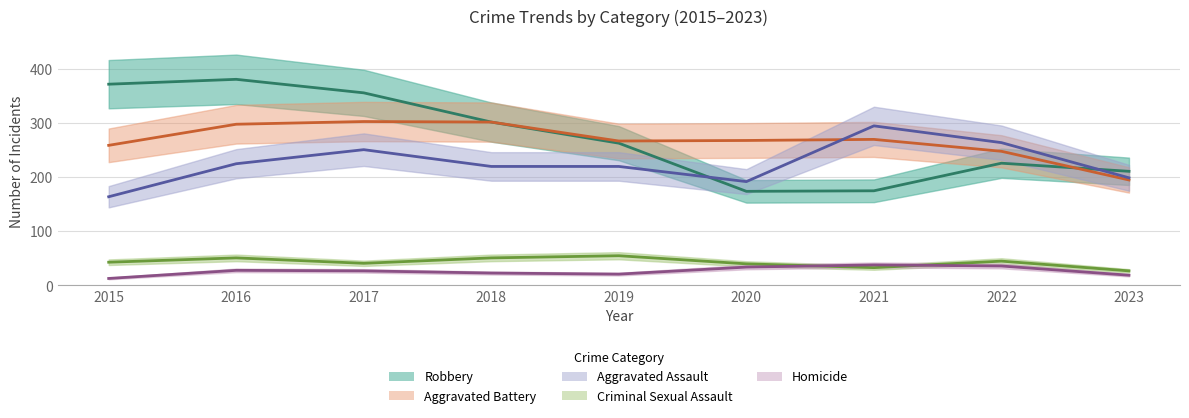

Which series changed the most between 2017 and 2018?

Robbery